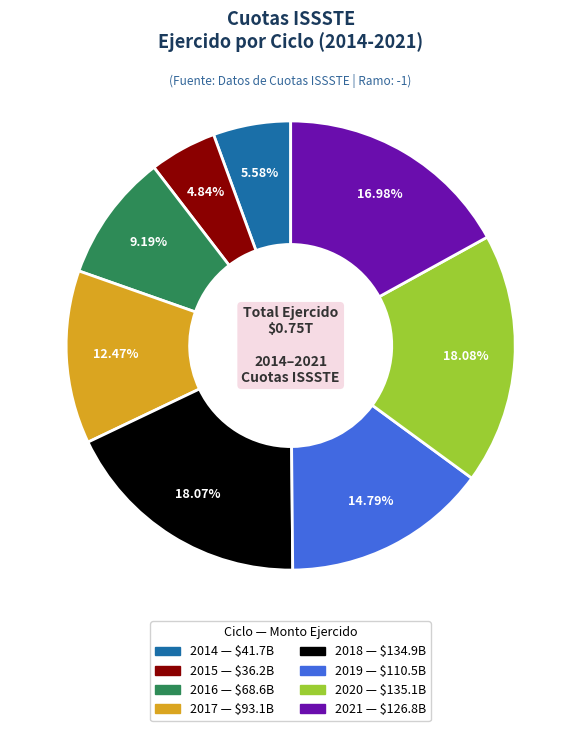

How many slices are in this pie chart?

8